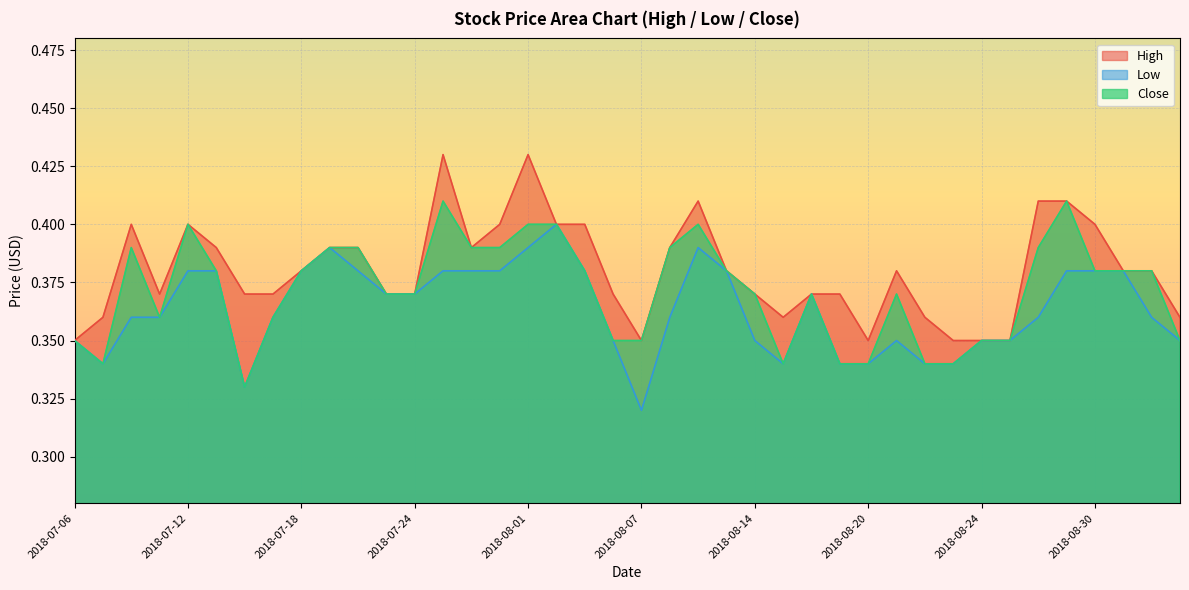

Reading left to right, what are all the values shown in this chart?

High: 2018-07-06=0.3	2018-07-09=0.4	2018-07-10=0.4	2018-07-11=0.4	2018-07-12=0.4	2018-07-13=0.4	2018-07-16=0.4	2018-07-17=0.4	2018-07-18=0.4	2018-07-19=0.4	2018-07-20=0.4	2018-07-23=0.4	2018-07-24=0.4	2018-07-25=0.4	2018-07-26=0.4	2018-07-31=0.4	2018-08-01=0.4	2018-08-02=0.4	2018-08-03=0.4	2018-08-06=0.4	2018-08-07=0.3	2018-08-08=0.4	2018-08-09=0.4	2018-08-10=0.4	2018-08-14=0.4	2018-08-15=0.4	2018-08-16=0.4	2018-08-17=0.4	2018-08-20=0.3	2018-08-21=0.4	2018-08-22=0.4	2018-08-23=0.3	2018-08-24=0.3	2018-08-27=0.3	2018-08-28=0.4	2018-08-29=0.4	2018-08-30=0.4	2018-08-31=0.4	2018-09-03=0.4	2018-09-04=0.4
Low: 2018-07-06=0.3	2018-07-09=0.3	2018-07-10=0.4	2018-07-11=0.4	2018-07-12=0.4	2018-07-13=0.4	2018-07-16=0.3	2018-07-17=0.4	2018-07-18=0.4	2018-07-19=0.4	2018-07-20=0.4	2018-07-23=0.4	2018-07-24=0.4	2018-07-25=0.4	2018-07-26=0.4	2018-07-31=0.4	2018-08-01=0.4	2018-08-02=0.4	2018-08-03=0.4	2018-08-06=0.3	2018-08-07=0.3	2018-08-08=0.4	2018-08-09=0.4	2018-08-10=0.4	2018-08-14=0.3	2018-08-15=0.3	2018-08-16=0.4	2018-08-17=0.3	2018-08-20=0.3	2018-08-21=0.3	2018-08-22=0.3	2018-08-23=0.3	2018-08-24=0.3	2018-08-27=0.3	2018-08-28=0.4	2018-08-29=0.4	2018-08-30=0.4	2018-08-31=0.4	2018-09-03=0.4	2018-09-04=0.3
Close: 2018-07-06=0.3	2018-07-09=0.3	2018-07-10=0.4	2018-07-11=0.4	2018-07-12=0.4	2018-07-13=0.4	2018-07-16=0.3	2018-07-17=0.4	2018-07-18=0.4	2018-07-19=0.4	2018-07-20=0.4	2018-07-23=0.4	2018-07-24=0.4	2018-07-25=0.4	2018-07-26=0.4	2018-07-31=0.4	2018-08-01=0.4	2018-08-02=0.4	2018-08-03=0.4	2018-08-06=0.3	2018-08-07=0.3	2018-08-08=0.4	2018-08-09=0.4	2018-08-10=0.4	2018-08-14=0.4	2018-08-15=0.3	2018-08-16=0.4	2018-08-17=0.3	2018-08-20=0.3	2018-08-21=0.4	2018-08-22=0.3	2018-08-23=0.3	2018-08-24=0.3	2018-08-27=0.3	2018-08-28=0.4	2018-08-29=0.4	2018-08-30=0.4	2018-08-31=0.4	2018-09-03=0.4	2018-09-04=0.3